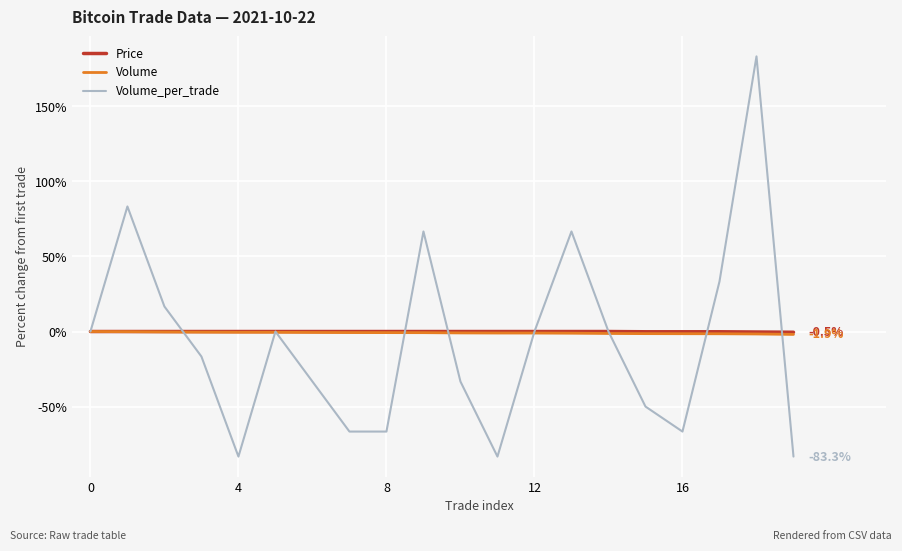

Which series has the widest spread of values?

Volume_per_trade